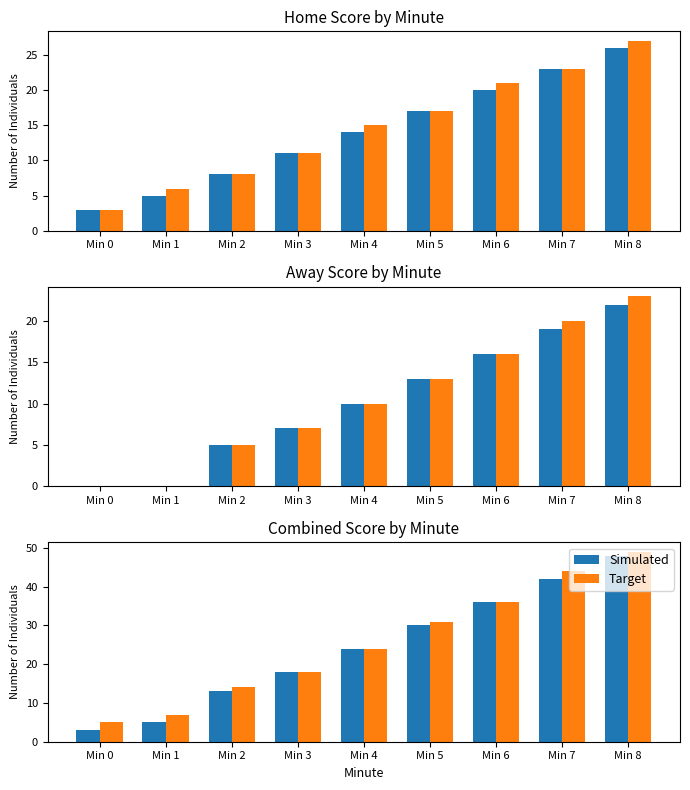

How many values in the Simulated series are below 24?

4